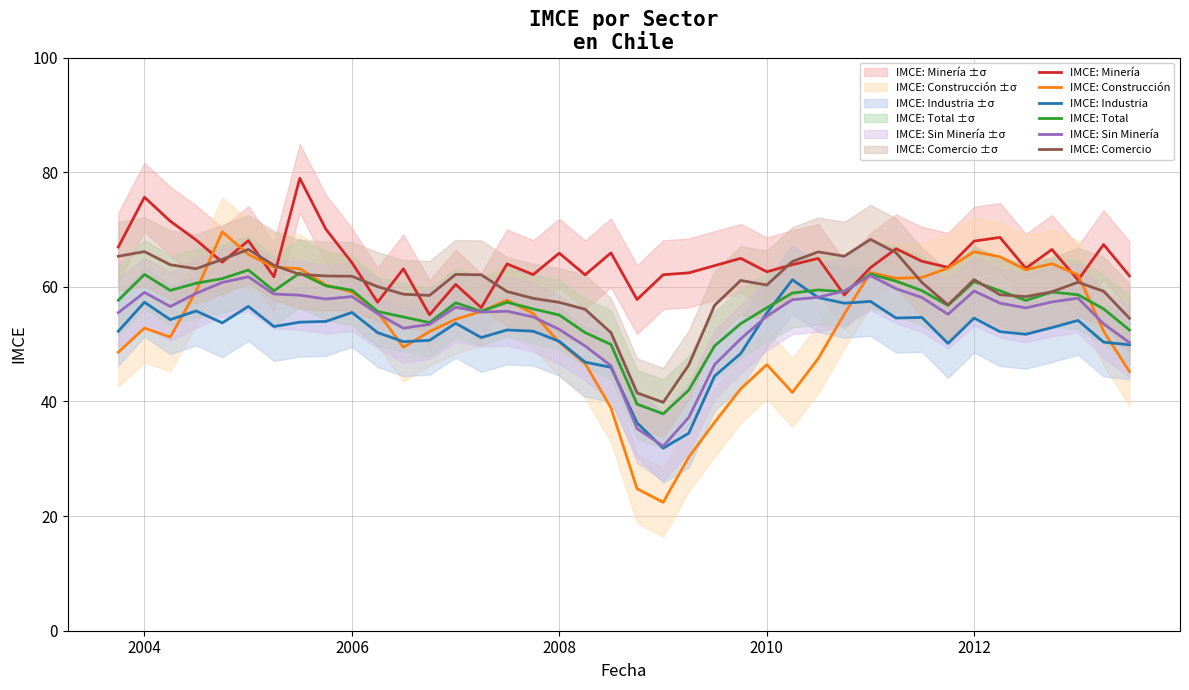

What is the value of the IMCE: Construcción point at the 16th from the left?

57.7